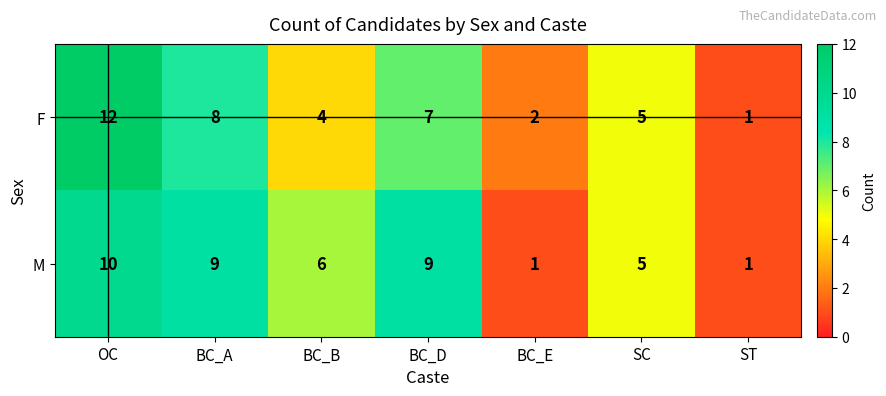

What value does the F series have at BC_A, to the nearest 5?

10